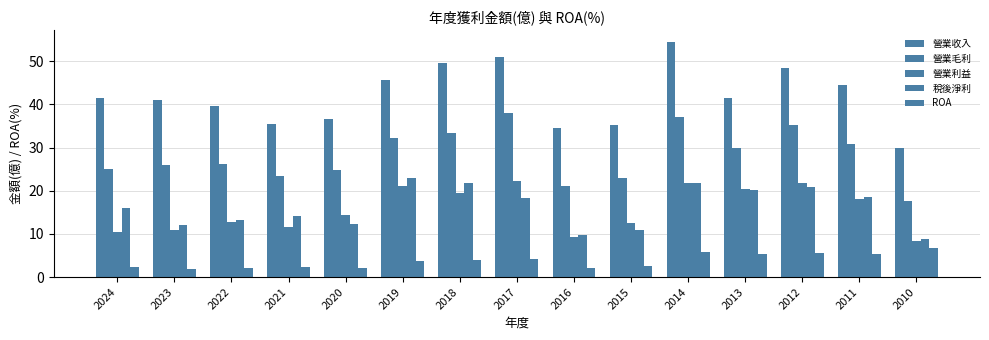

How many values in the 營業利益 series are below 14?

7